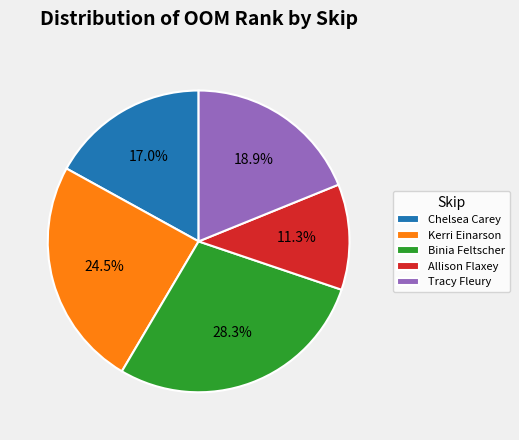

Which category has the smallest portion of the pie?

Allison Flaxey